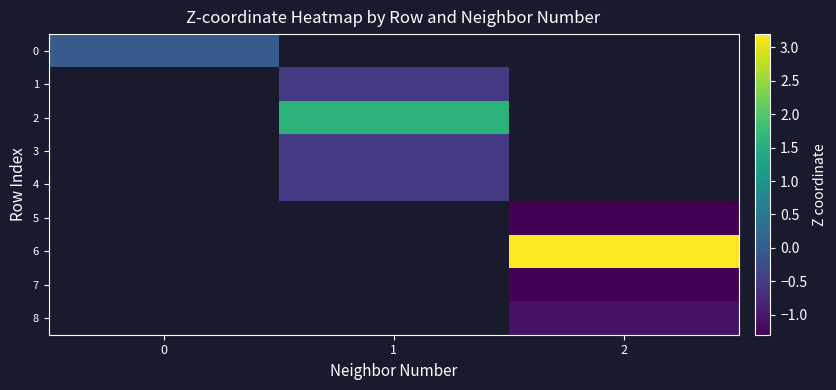

At which label does 2 first exceed 1?

1